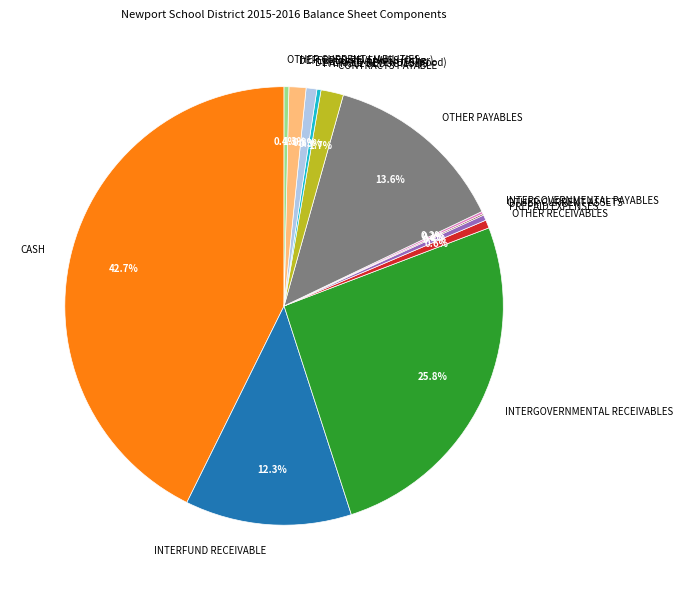

True or false: CONTRACTS PAYABLE accounts for 15% of the total.

False